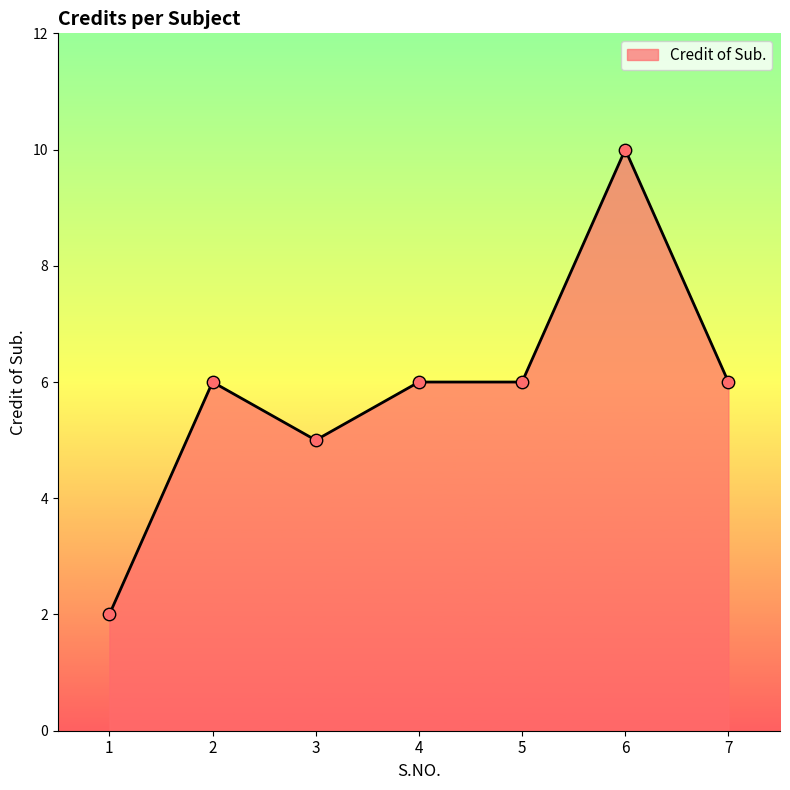

What is the change in value from 1 to 5?

+4